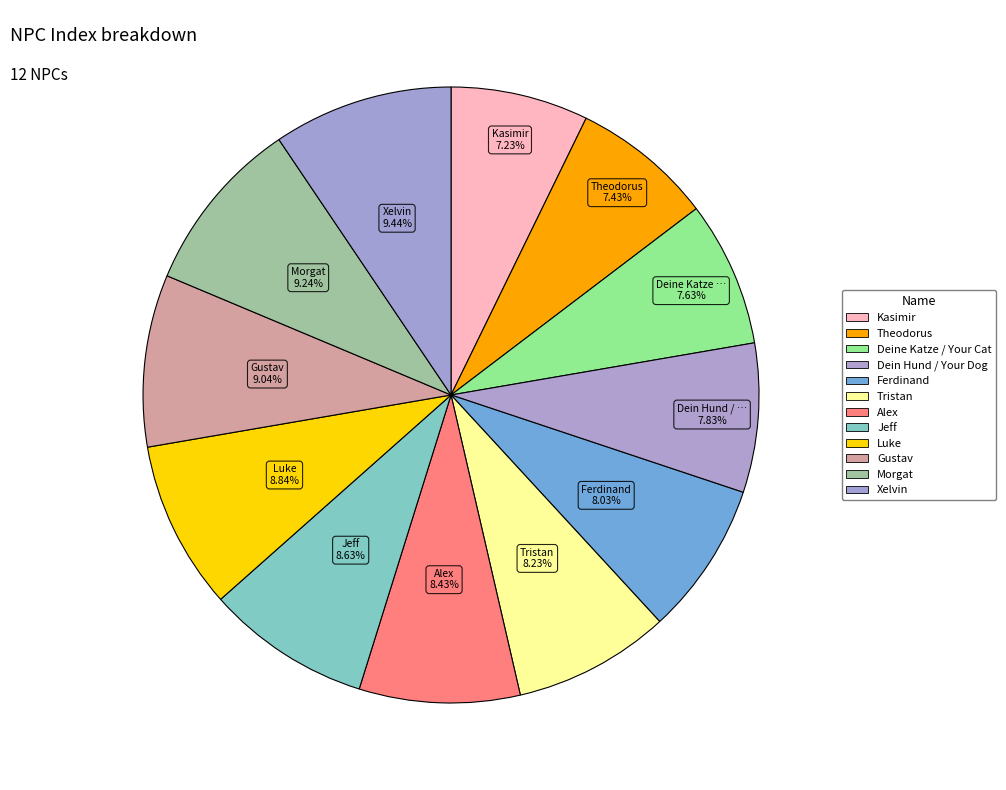

Is the sum of Jeff and Deine Katze / Your Cat greater than half?

No